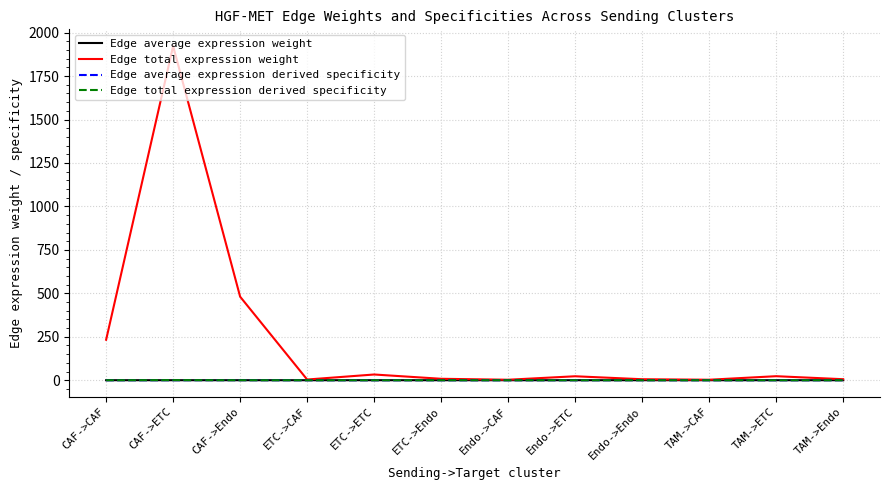

Which series has the largest total across all categories?

Edge total expression weight